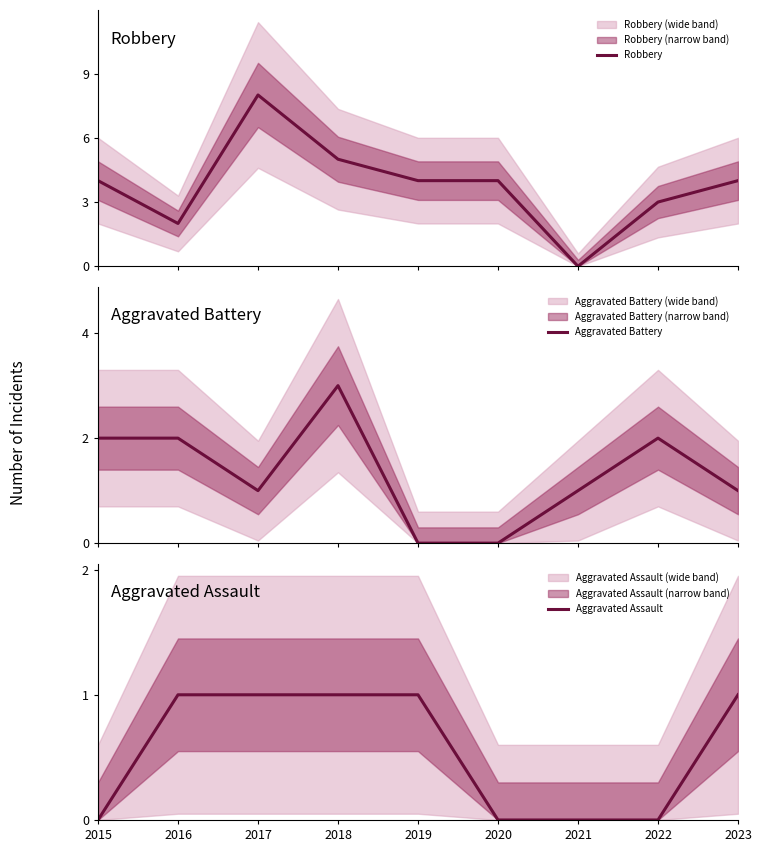

Does the chart have visible grid lines?

No